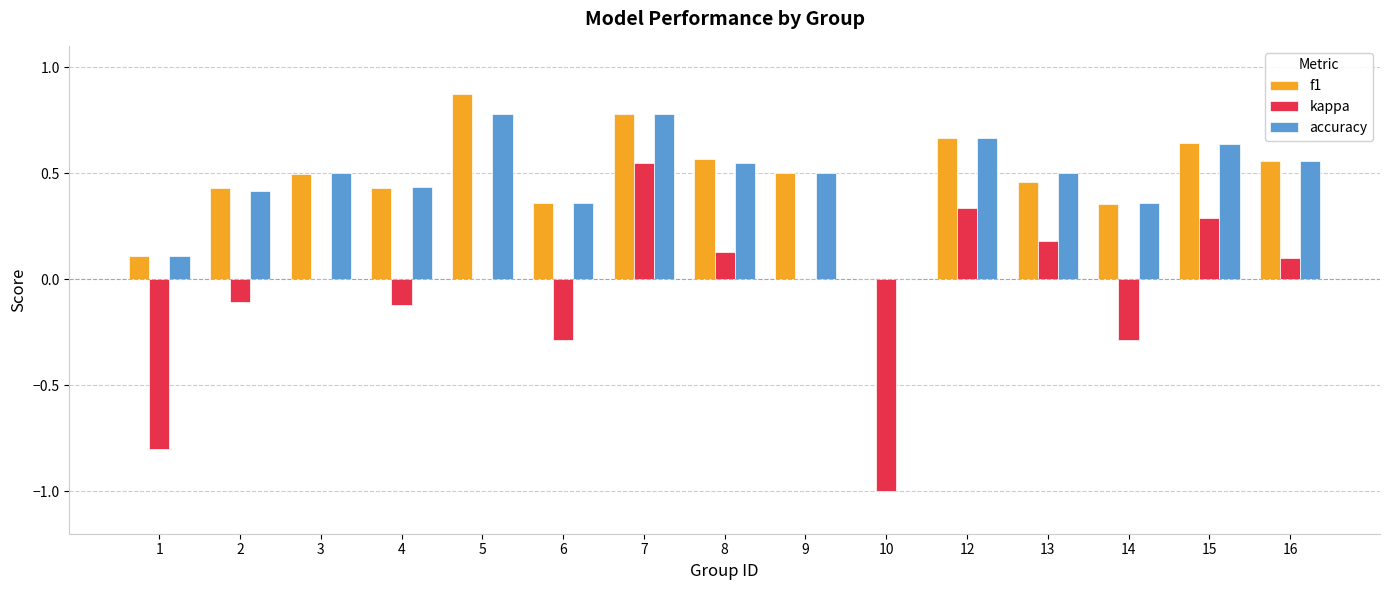

How many positive values does the accuracy series have?

14